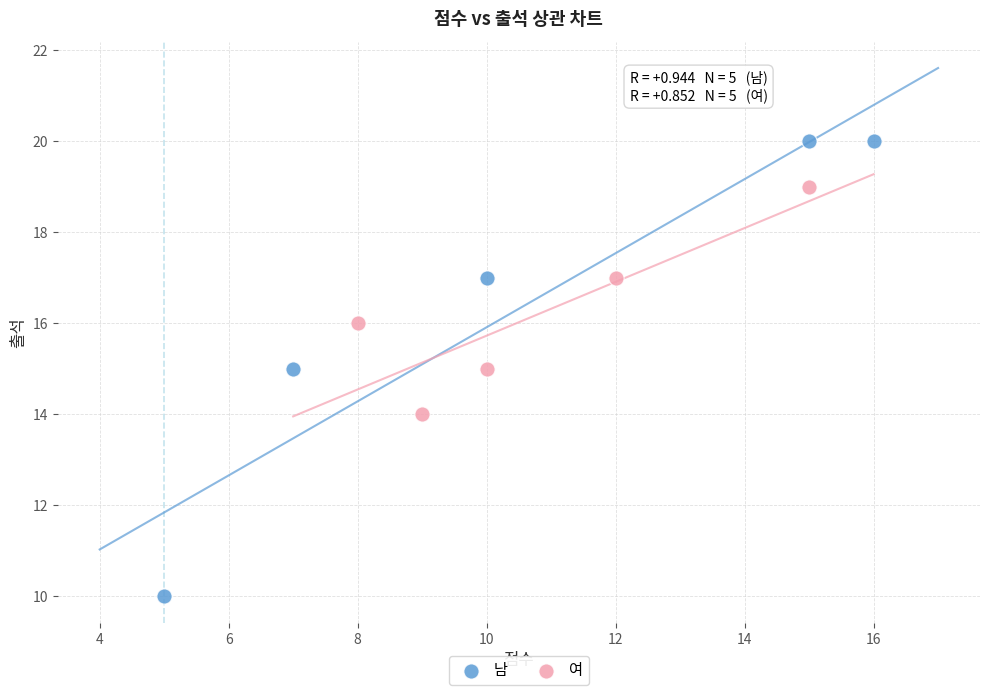

Which series reaches the maximum Y coordinate?

남